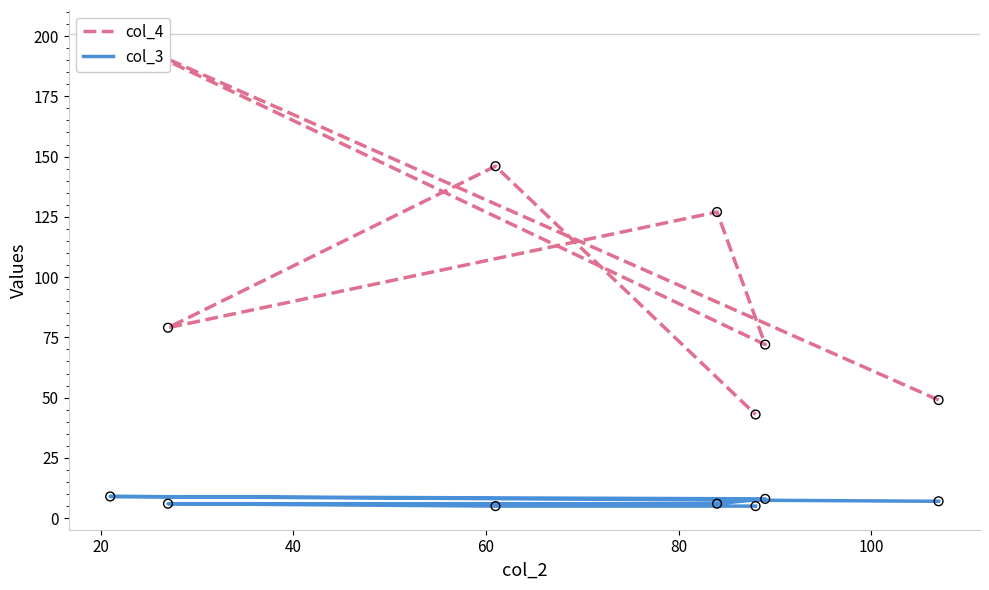

Is the value of col_3 at 20 greater than the value of col_4 at 120?

No